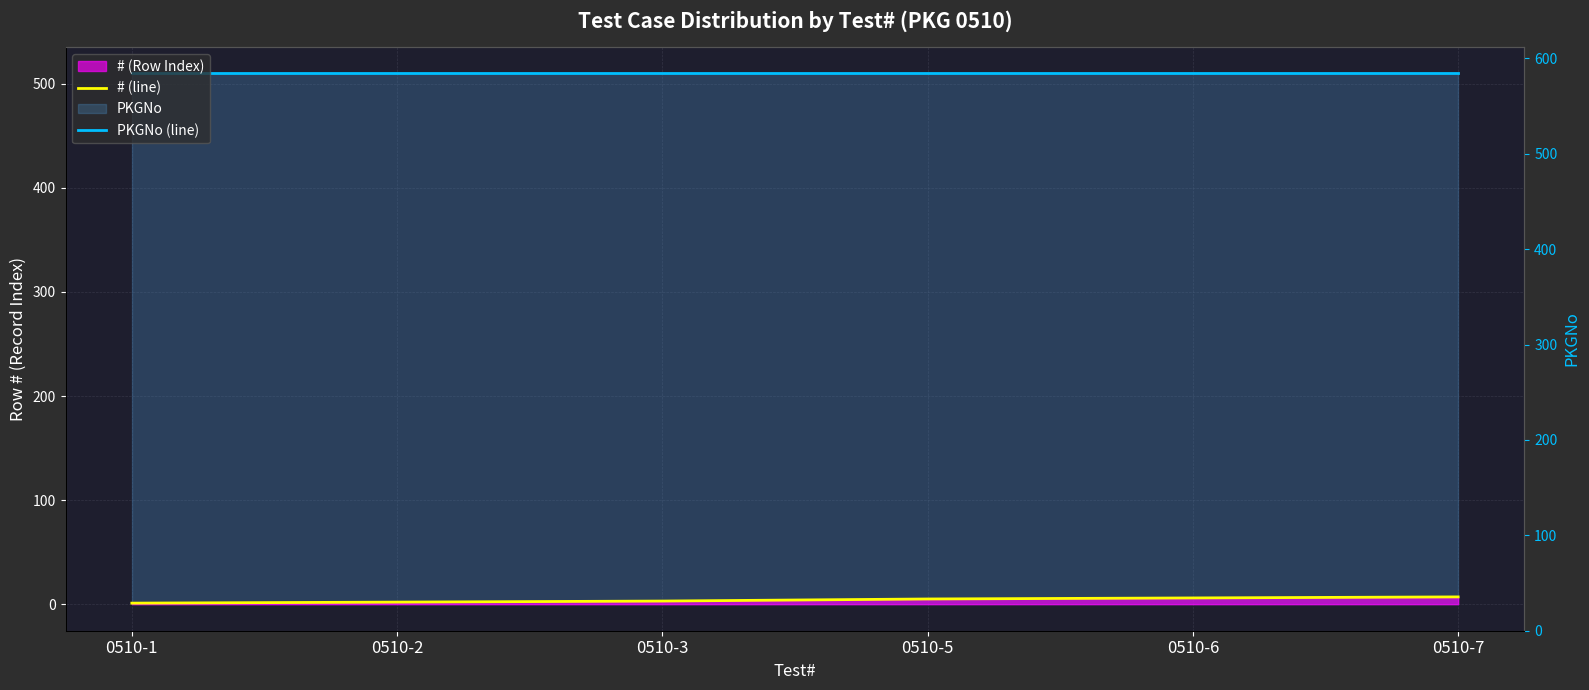

At how many categories does at least one series exceed 301?

6